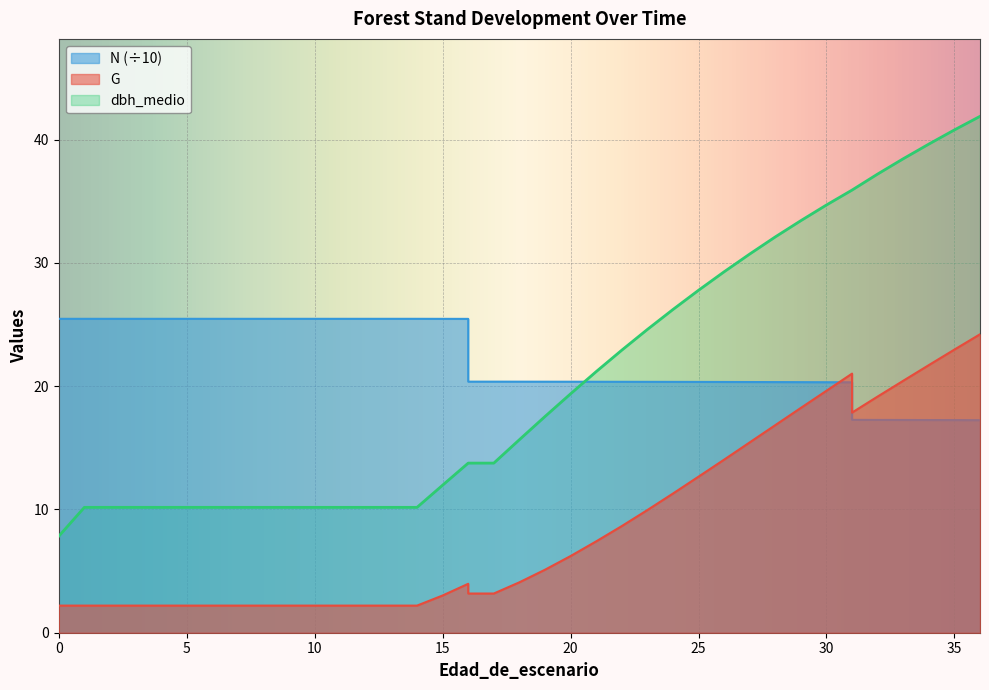

What is the difference between the dbh_medio values at 11 and 15?

1.8